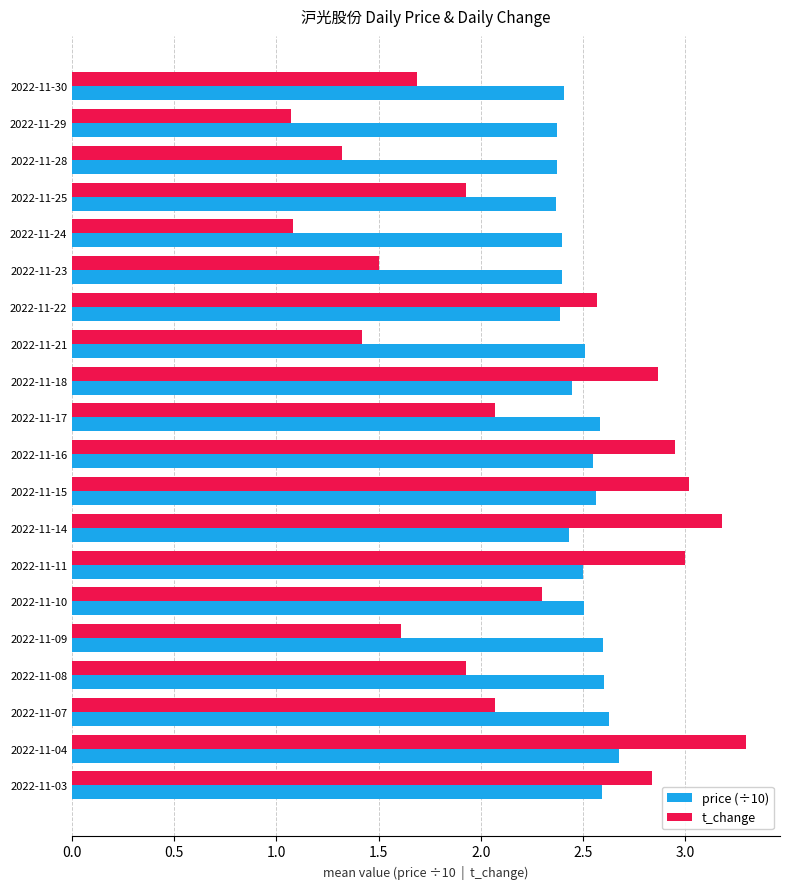

What is the difference between the highest and lowest values at 2022-11-23?

0.9